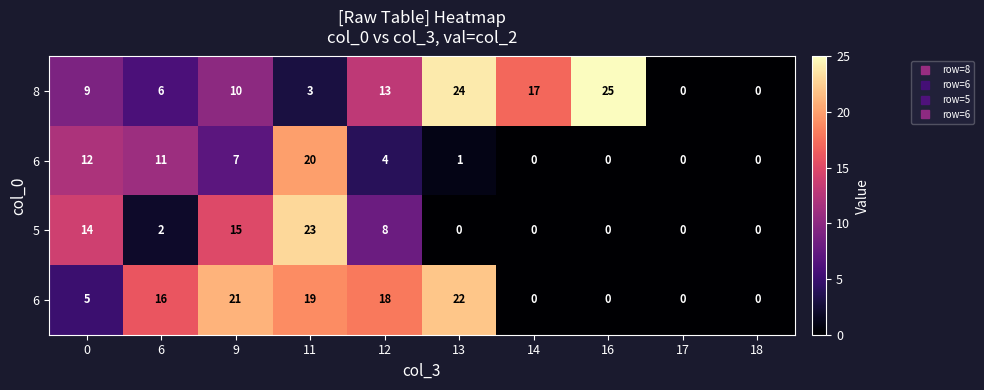

At how many categories does at least one series exceed 19?

4